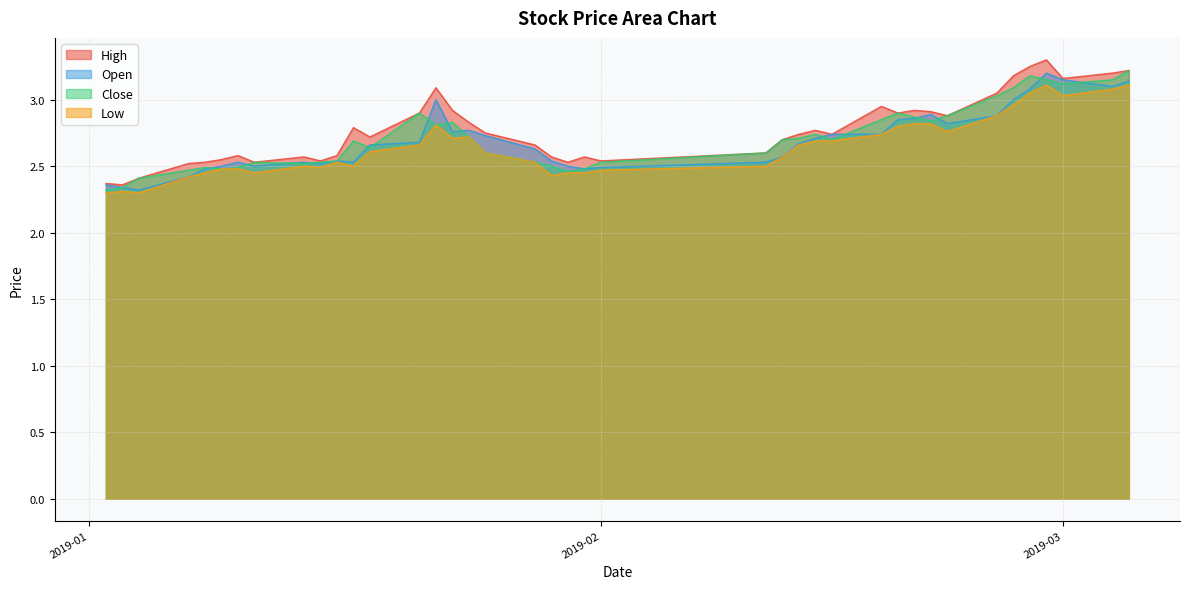

Rank the series by their maximum value, from highest to lowest.

high, close, open, low